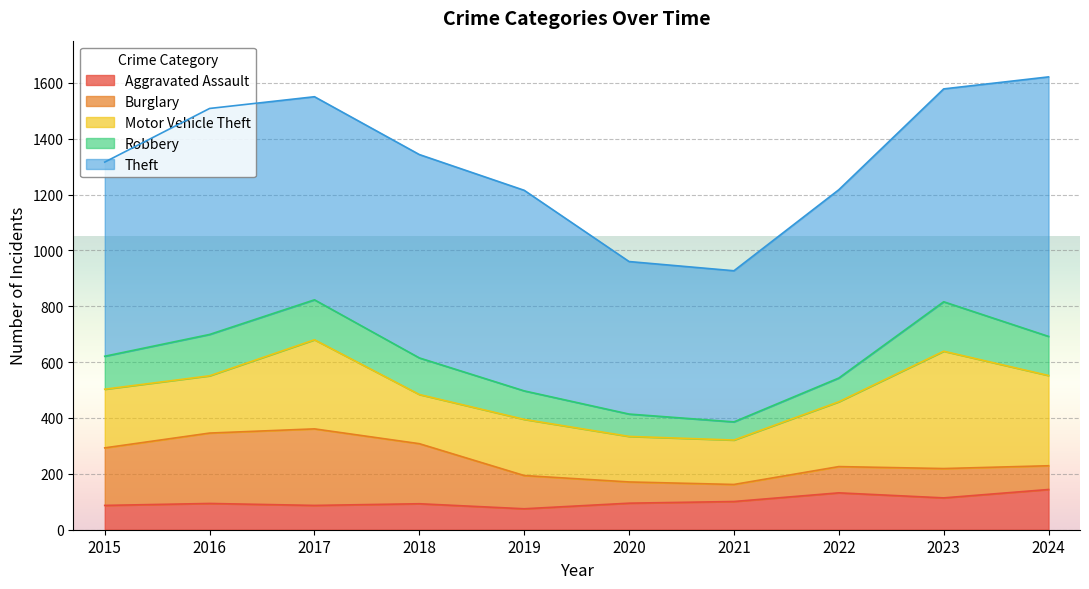

True or false: Burglary has a value of 206 at 2015.

True